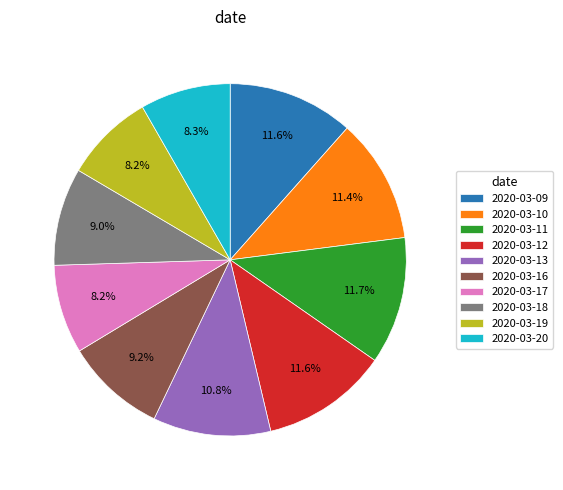

To the nearest percent, what percentage of the pie is 2020-03-17?

8%